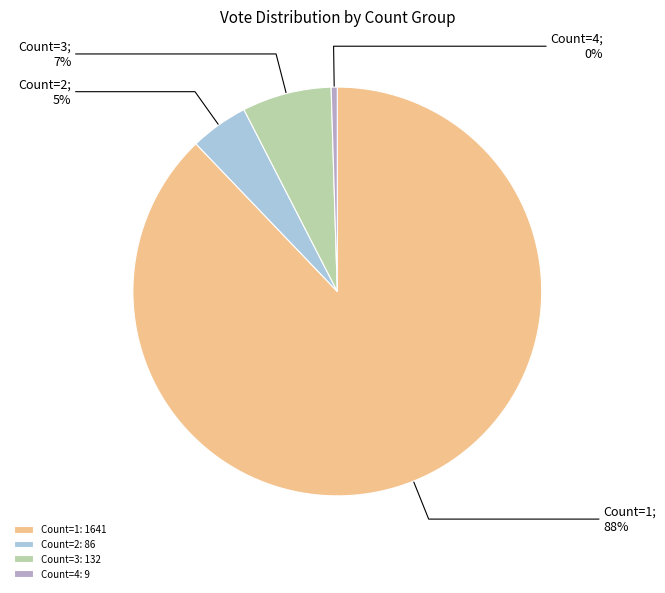

Which has a higher value, Count=2: 86 or Count=1: 1641?

Count=1: 1641